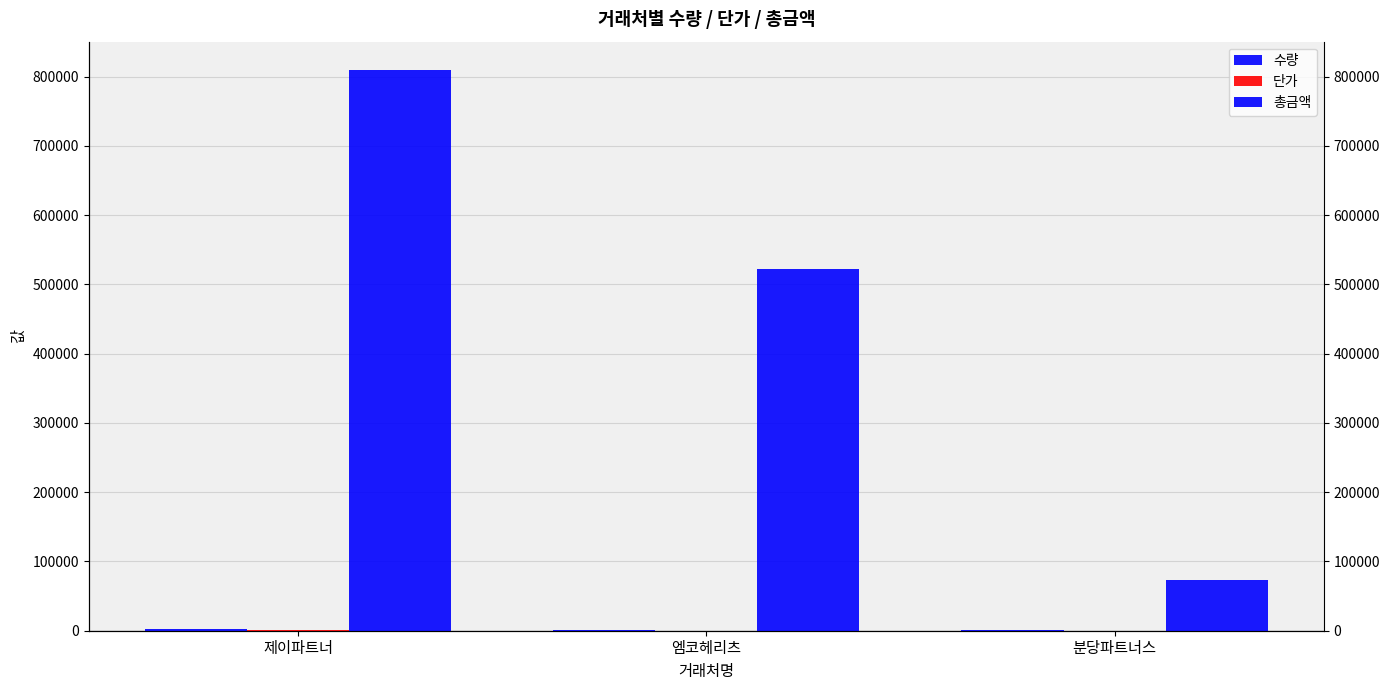

What is the sum of all 단가 values?

900.0